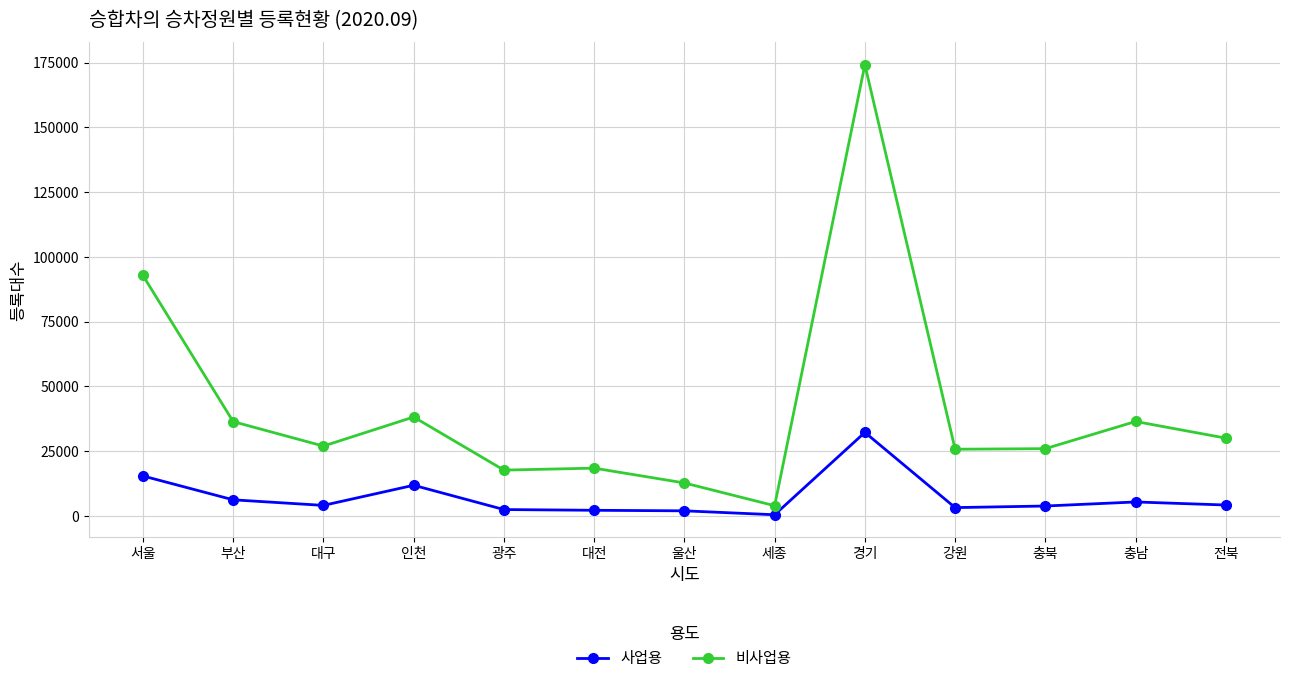

What is the greatest value displayed?

174145